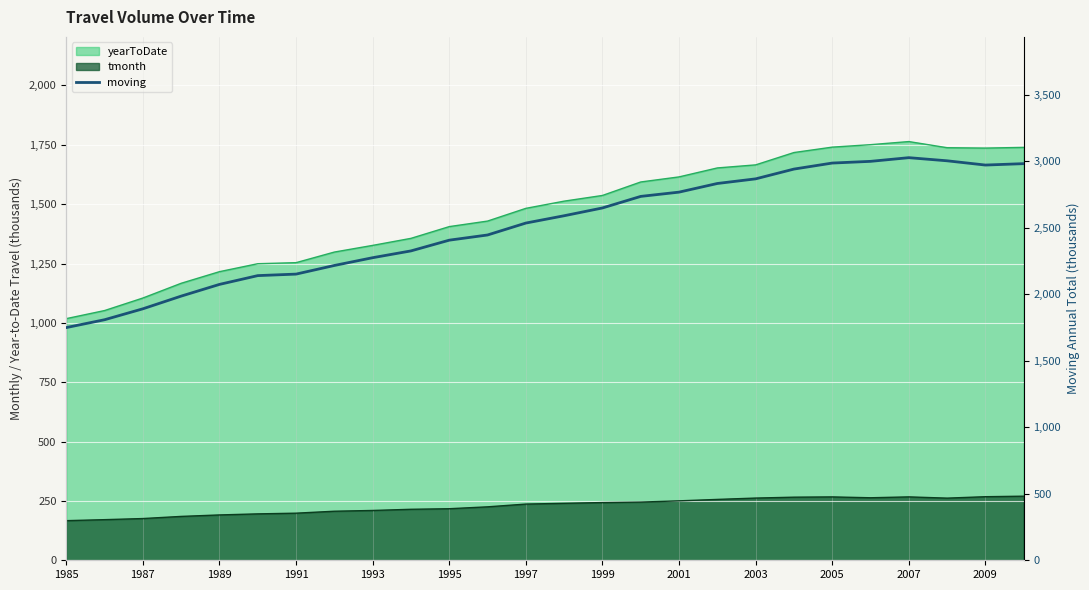

Reading left to right, extract all data points from this chart.

1749.8	1808.8	1891.0	1986.4	2074.5	2140.6	2151.9	2216.9	2275.2	2326.3	2407.1	2446.1	2535.8	2590.8	2649.3	2736.3	2768.3	2833.3	2868.1	2941.6	2986.9	2999.8	3027.4	3003.9	2971.9	2982.5